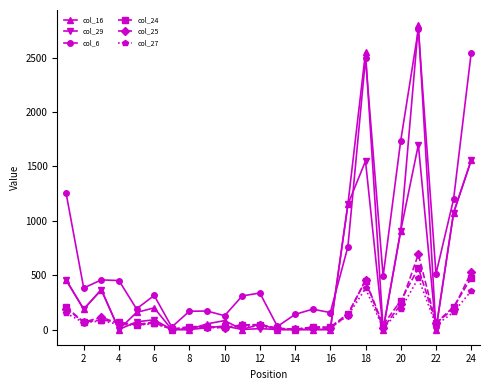

Which series has the largest total across all categories?

col_6